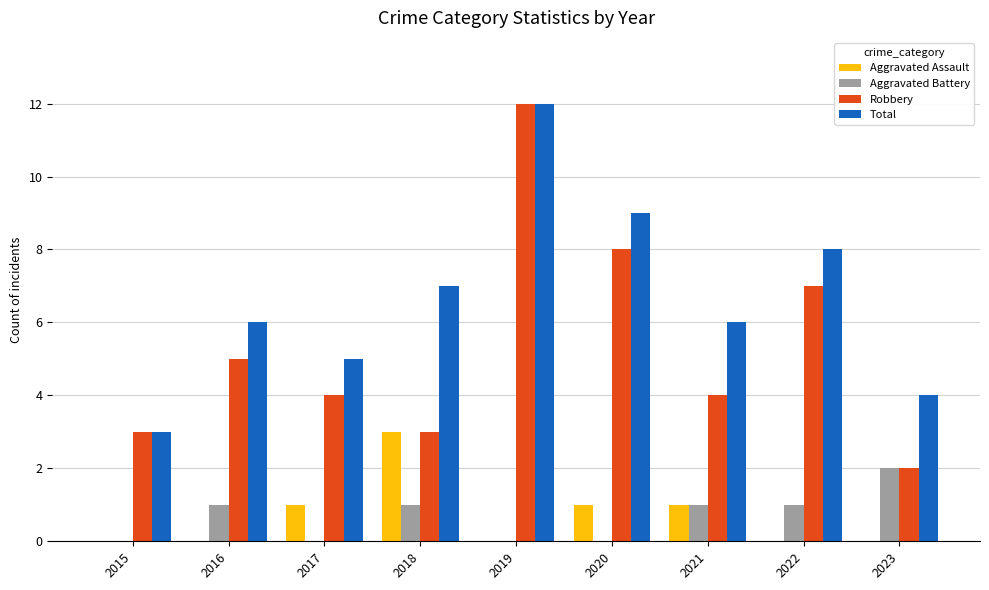

Is the value of Aggravated Assault at 2022 greater than the value of Robbery at 2022?

No